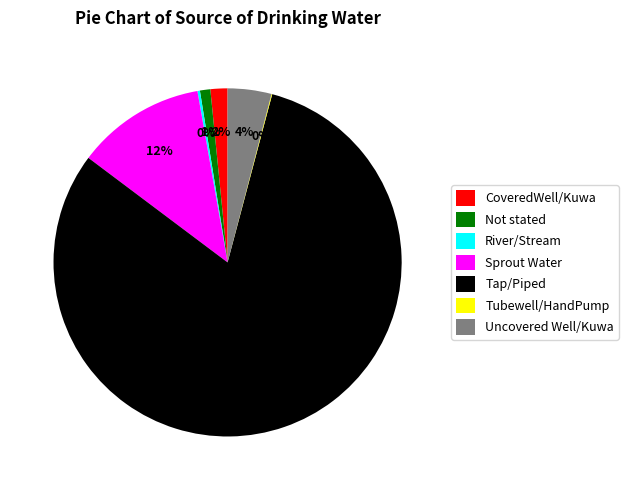

What is the majority slice?

Tap/Piped